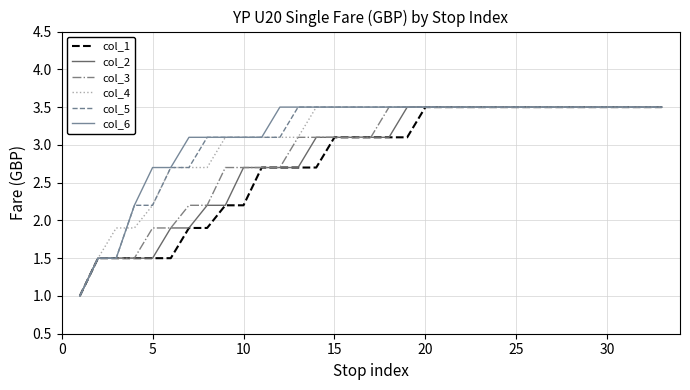

What is the greatest value displayed?

3.5